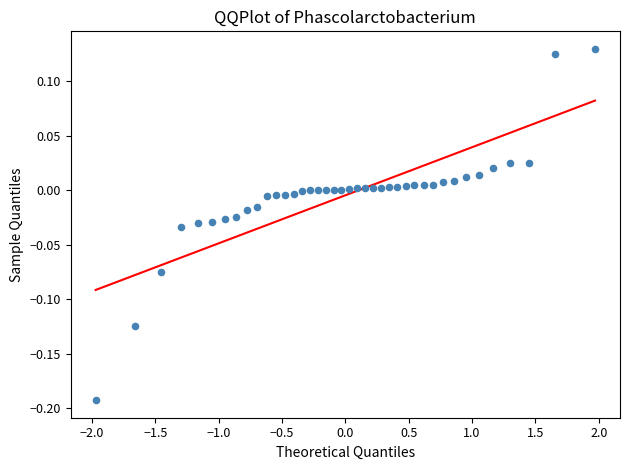

What is the range of X values (max minus min)?

3.9